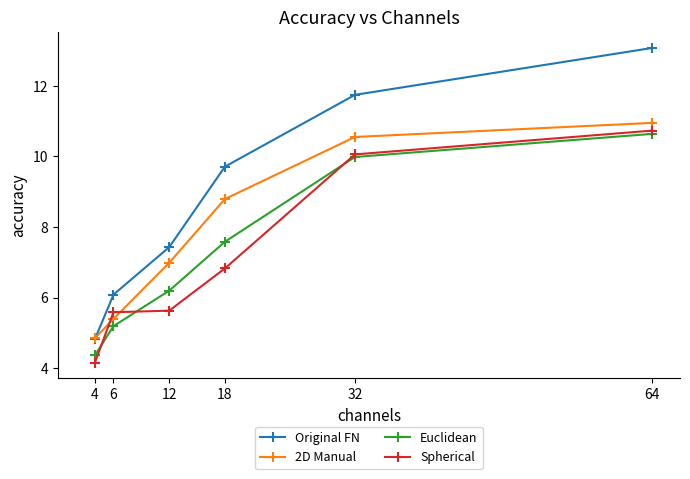

How many intersections are there between Euclidean and Spherical?

3